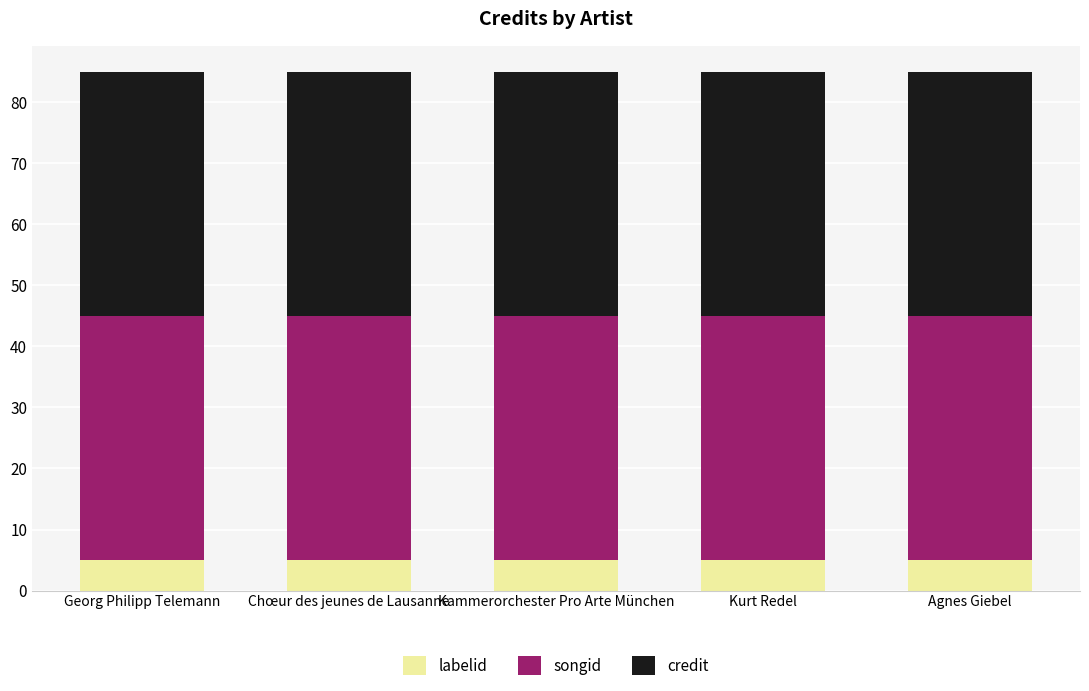

The labelid series shows 2 at Georg Philipp Telemann. True or false?

False